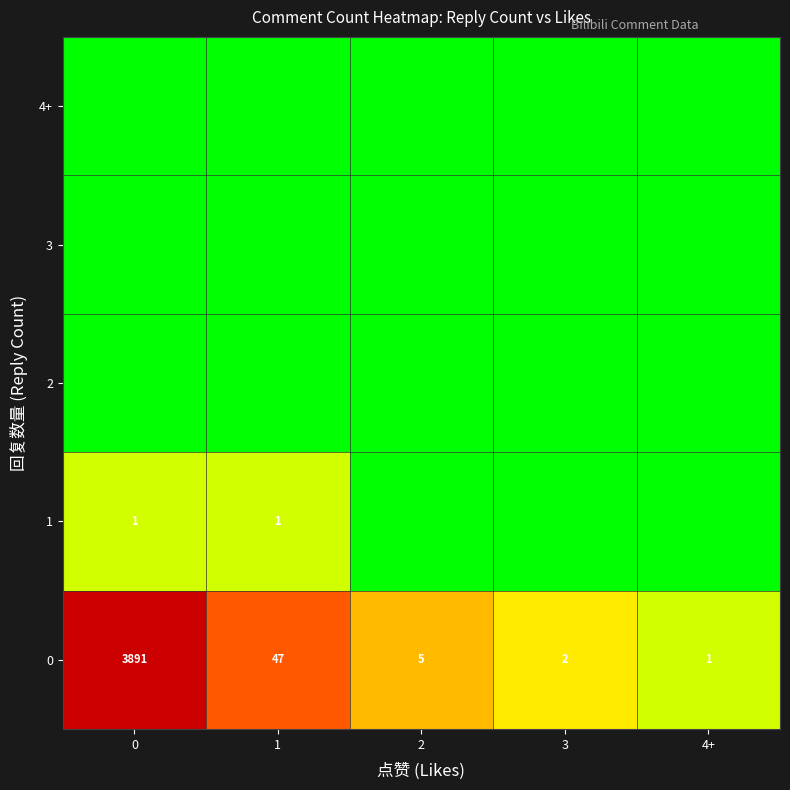

The value of 0 at 0 is 5442. True or false?

False